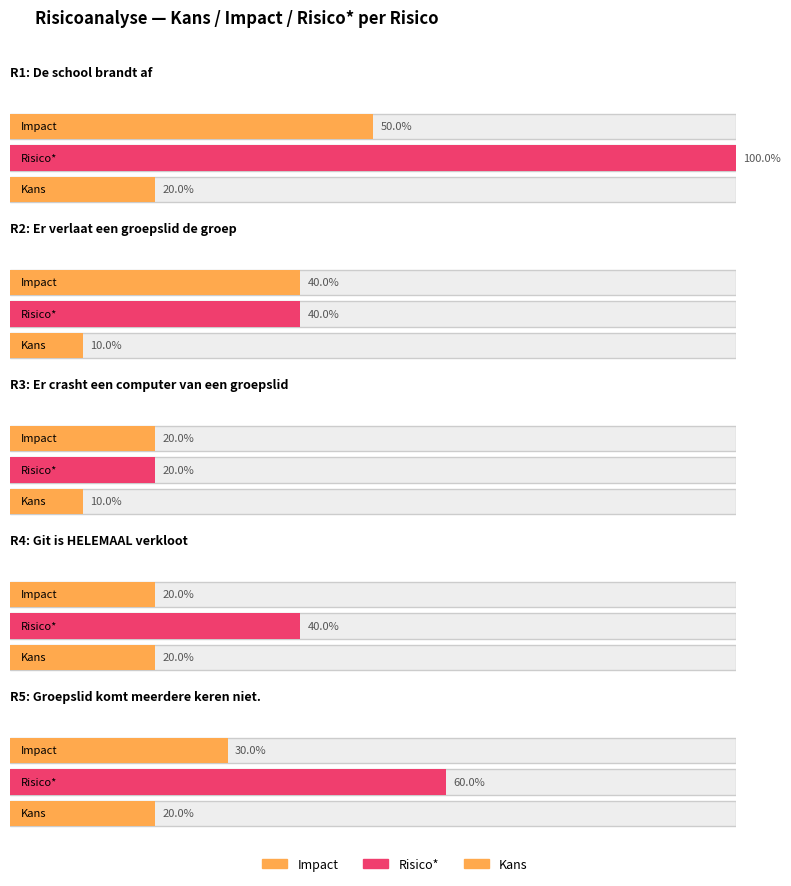

At which category is the sum across all series the highest?

R1